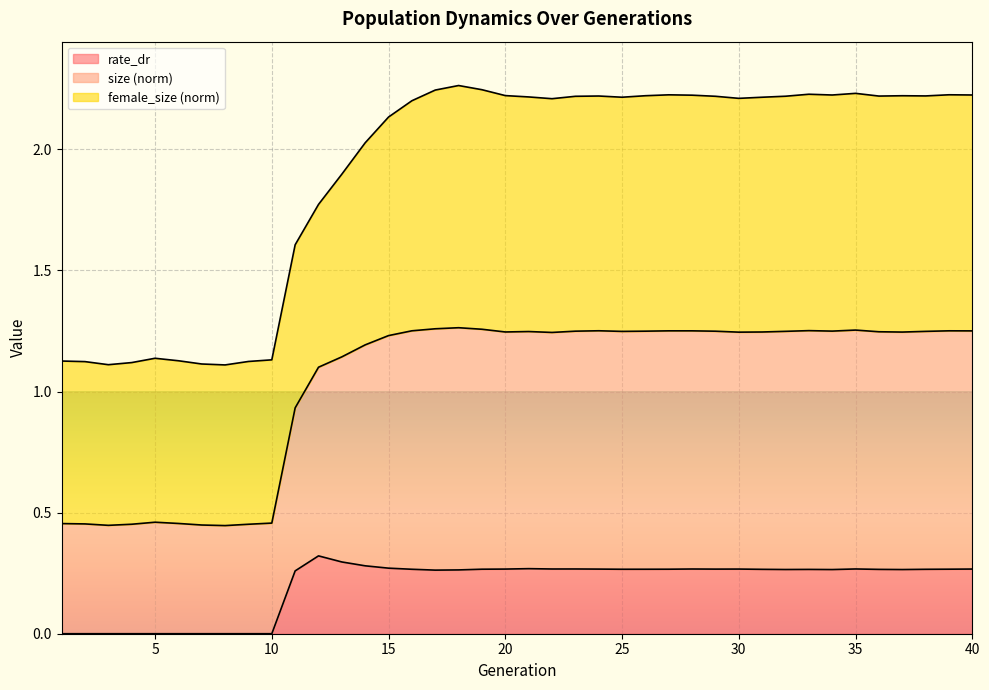

The value of size at 1 is 2.0. True or false?

False